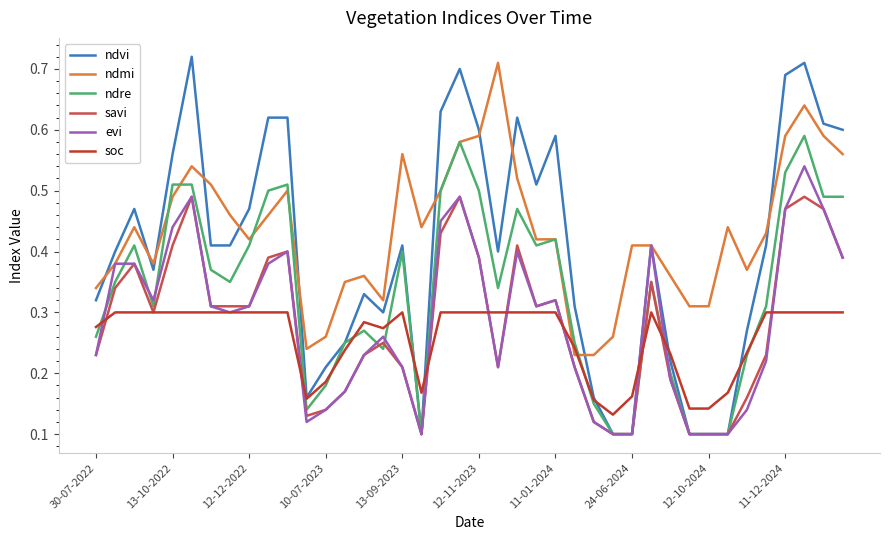

Which series has the largest total across all categories?

ndmi